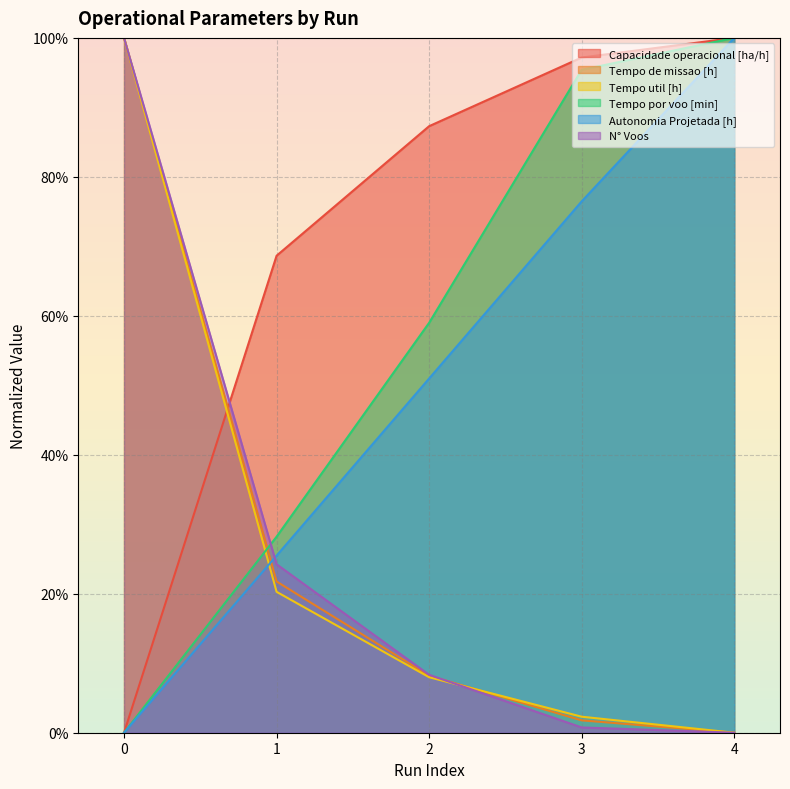

Rank the categories by Tempo de missao [h] value from highest to lowest.

0, 1, 2, 3, 4